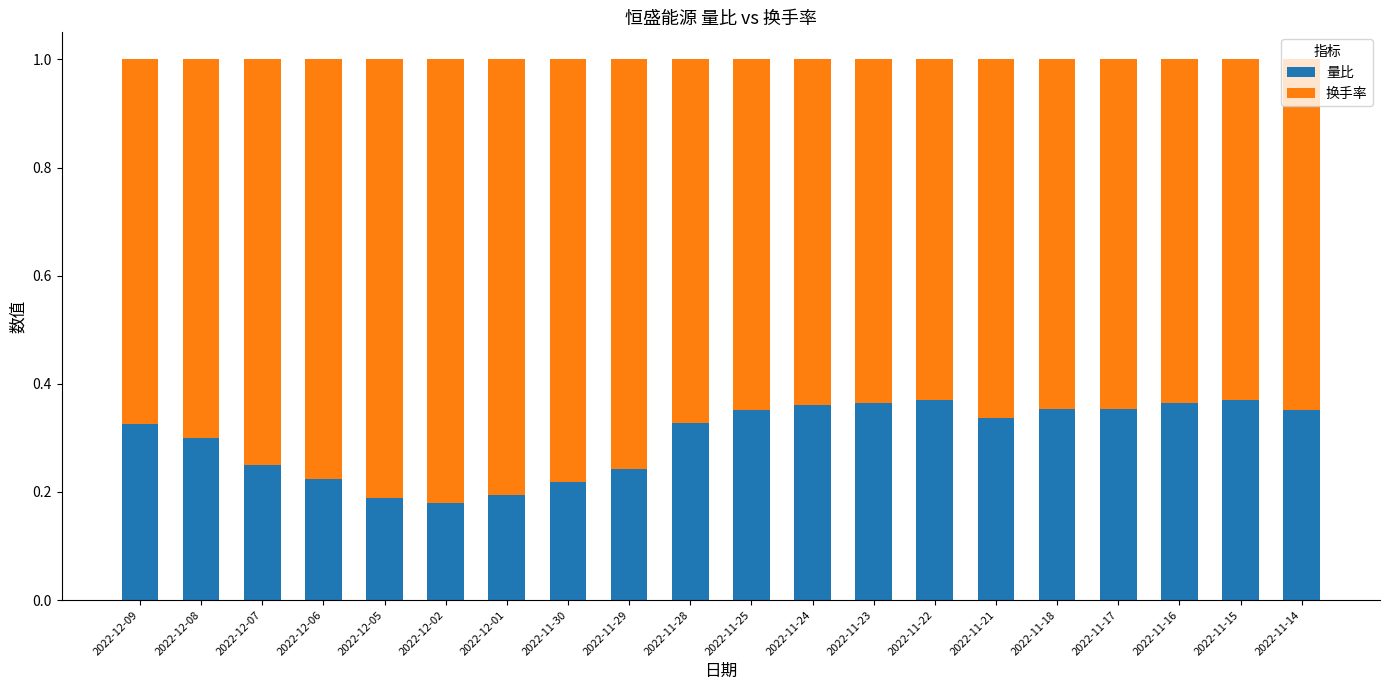

What is the total value across all series at 2022-11-23?

1.0